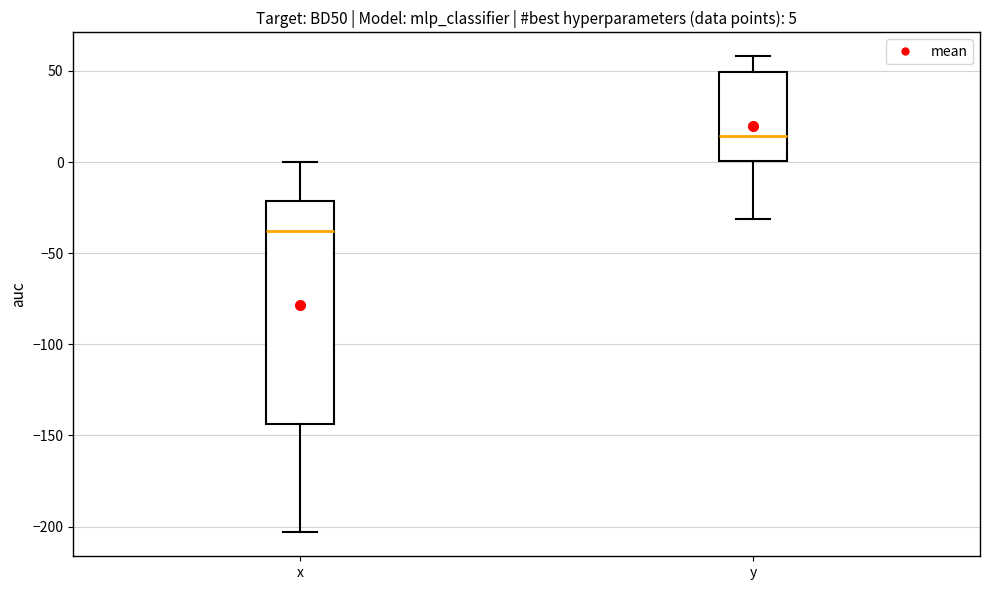

Which box has the highest median line?

y